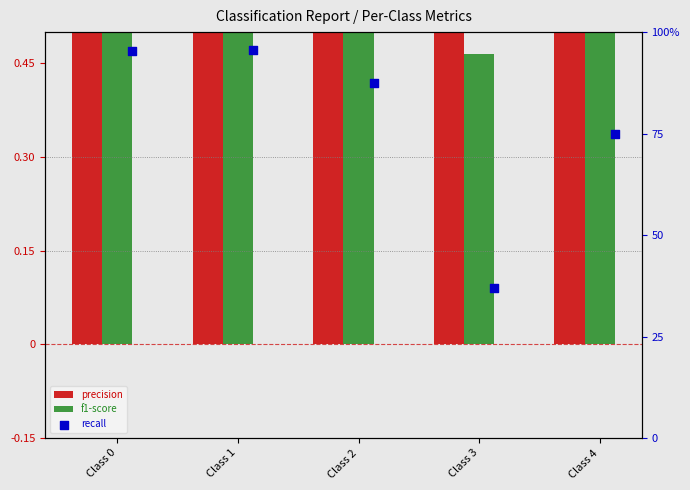

Which series reaches the maximum Y coordinate?

precision